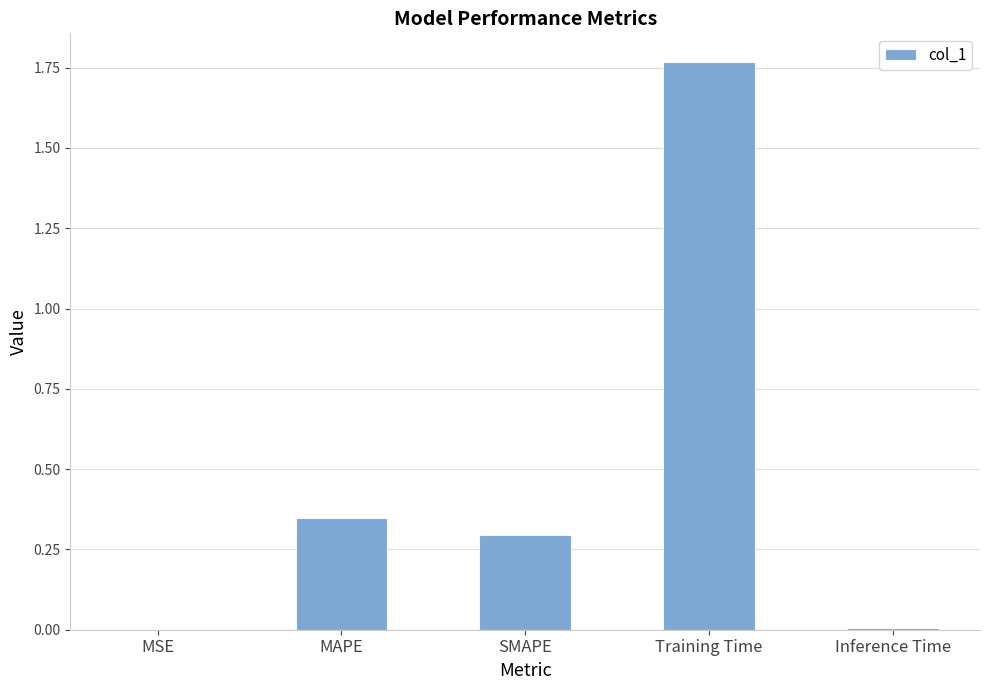

The chart shows a value of 0.3 at MAPE. True or false?

True